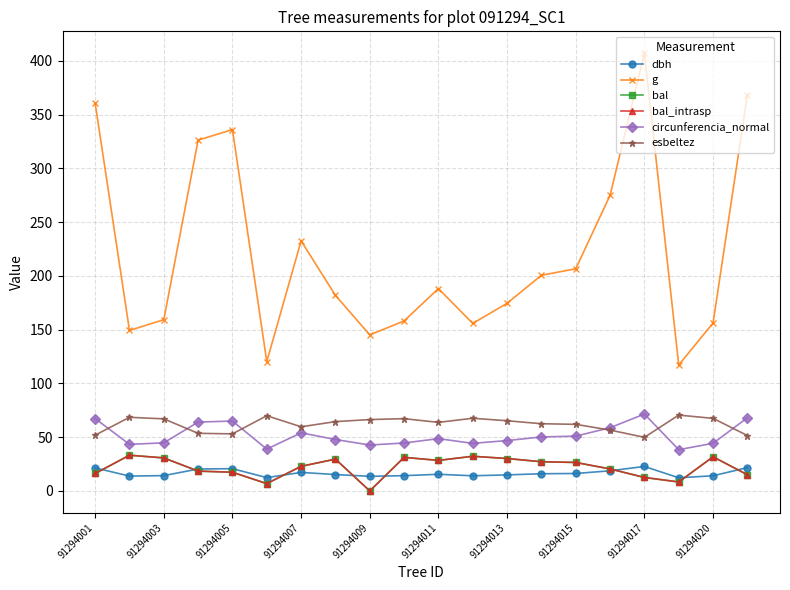

Does the chart have visible grid lines?

Yes